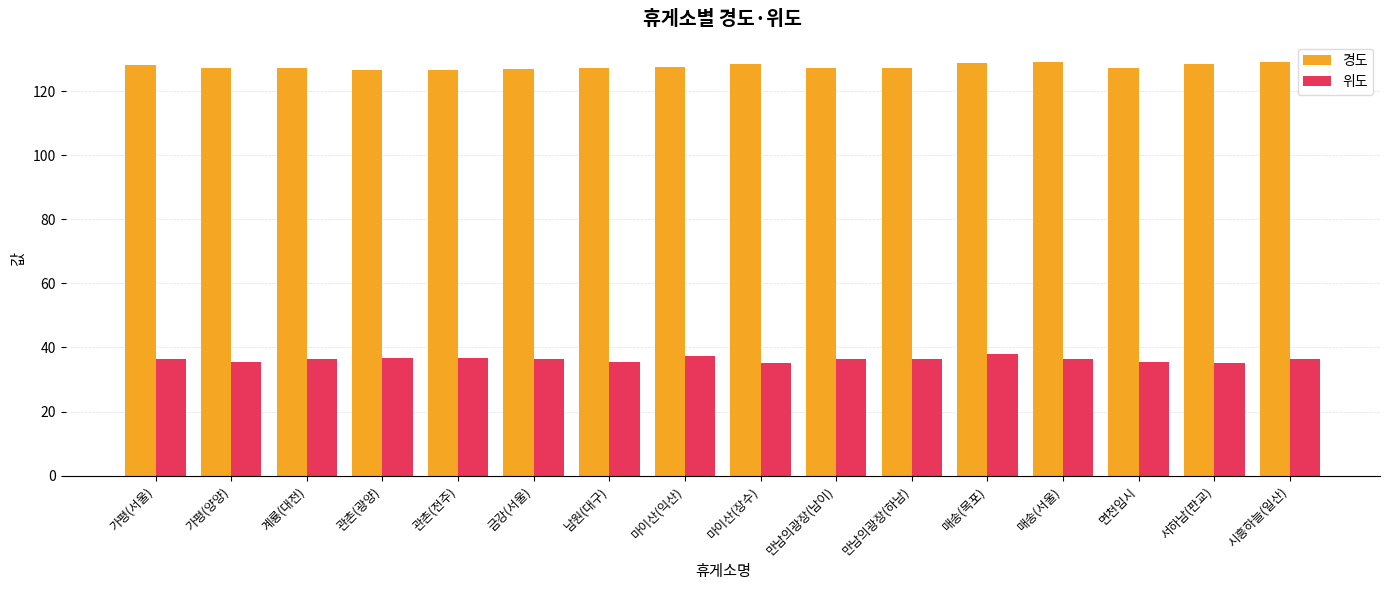

How many series are shown in this chart?

2